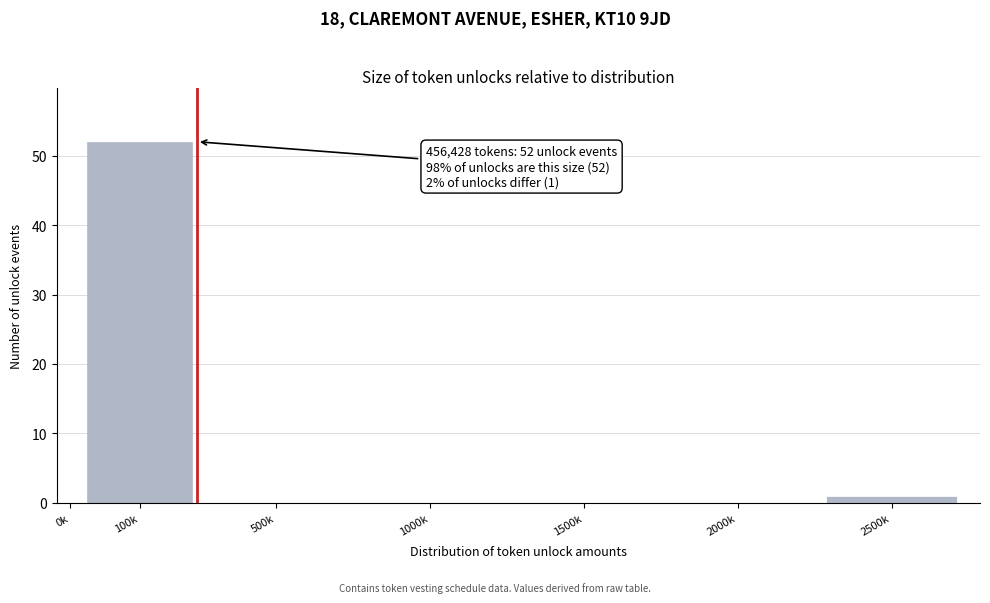

Reading right to left, what are all the values shown in this chart?

2500k=1	2000k=0	1500k=0	1000k=0	500k=0	100k=52	0k=0